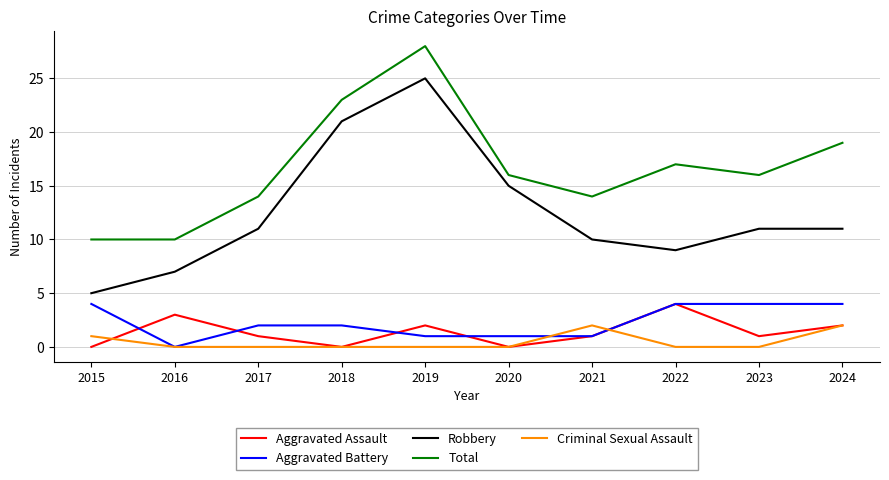

True or false: Aggravated Assault has a value of -2 at 2018.

False